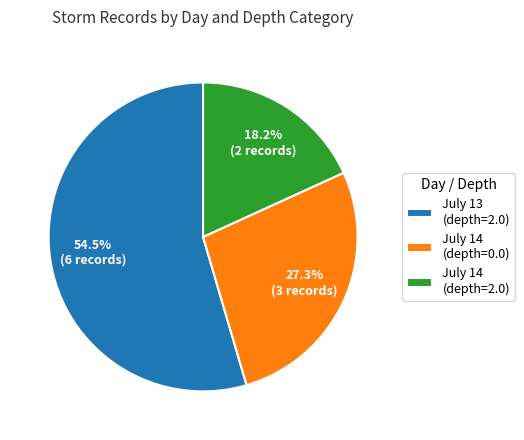

Which has a higher value, July 13 (depth=2.0) or July 14 (depth=2.0)?

July 13 (depth=2.0)